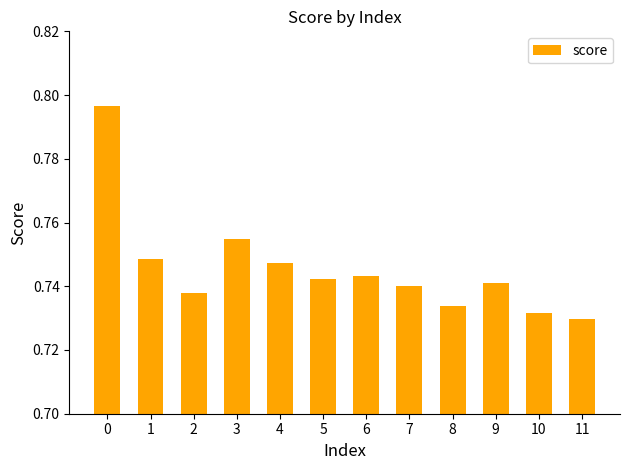

Count the number of categories in the chart.

12